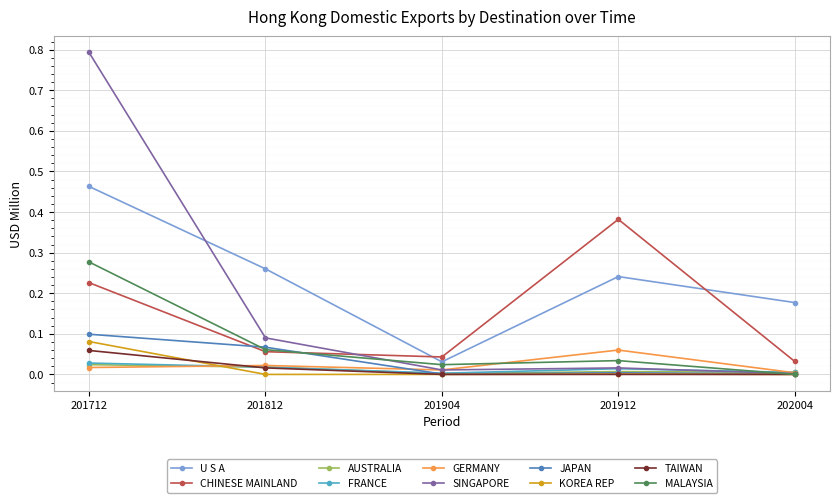

True or false: TAIWAN and CHINESE MAINLAND intersect in this chart.

False